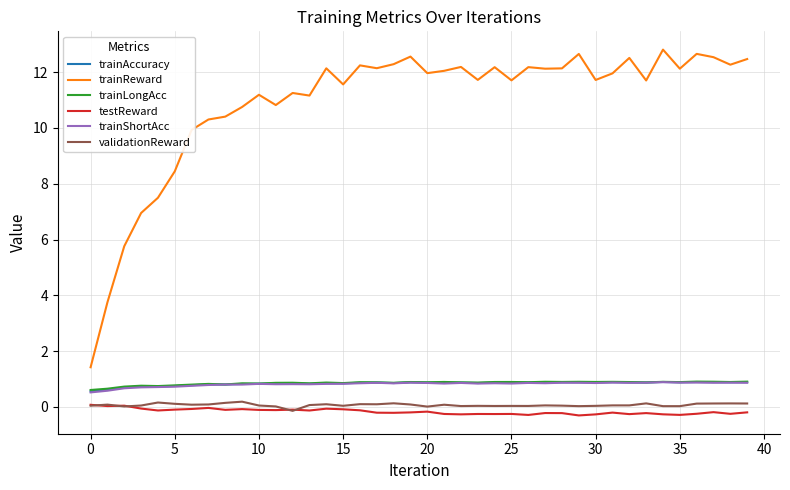

Does the chart display data point markers on the line(s)?

No